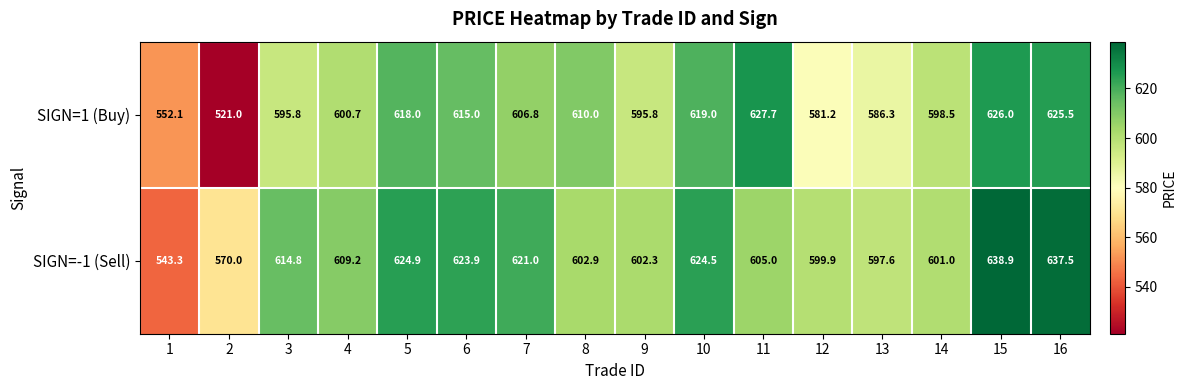

The value of SIGN=-1 (Sell) at 8 is 411.2. True or false?

False